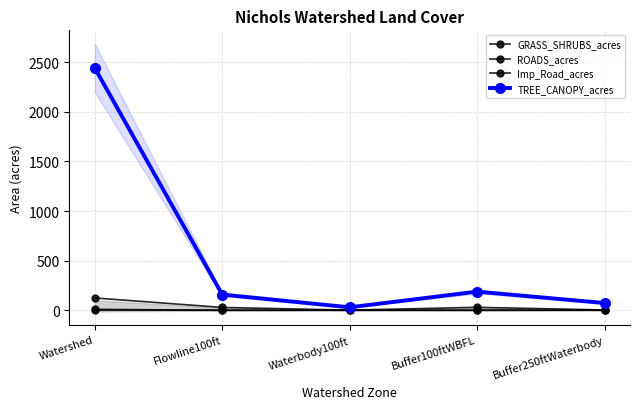

How many lines are shown in the chart?

4